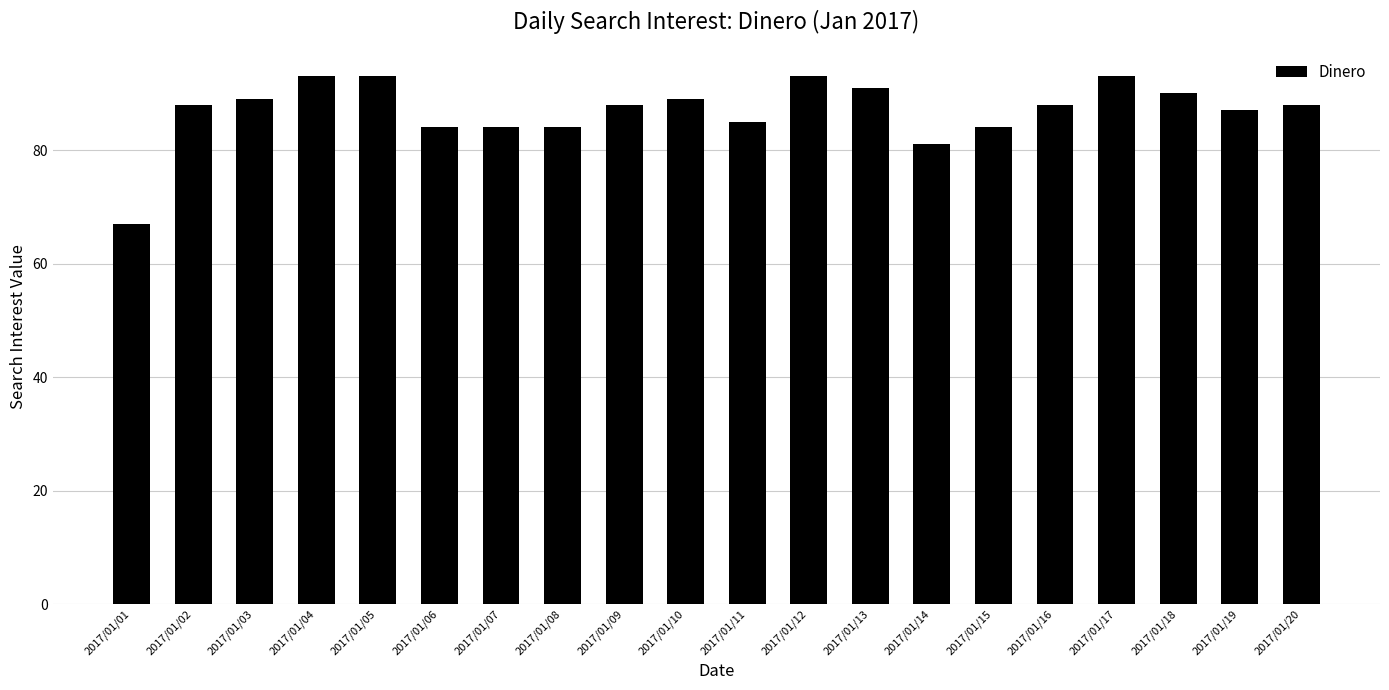

Is it true that the value at 2017/01/13 is 91?

True